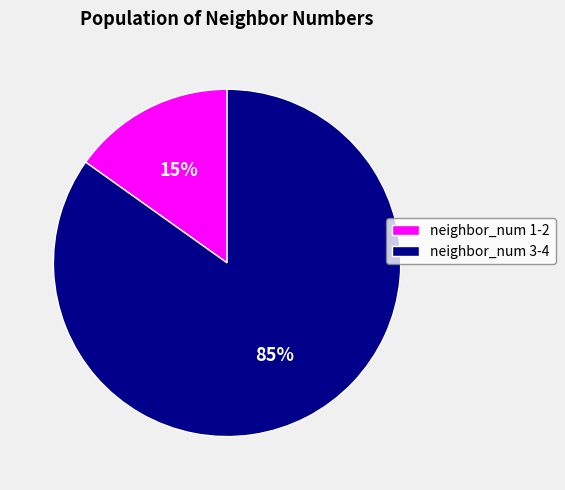

Which has a higher value, neighbor_num 1-2 or neighbor_num 3-4?

neighbor_num 3-4